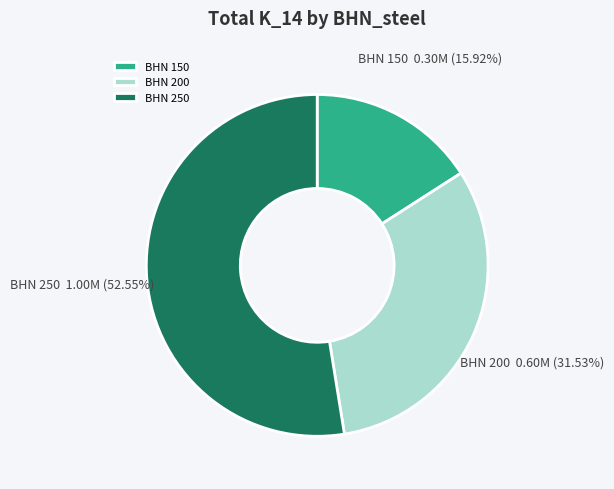

How many segments does this pie chart have?

3